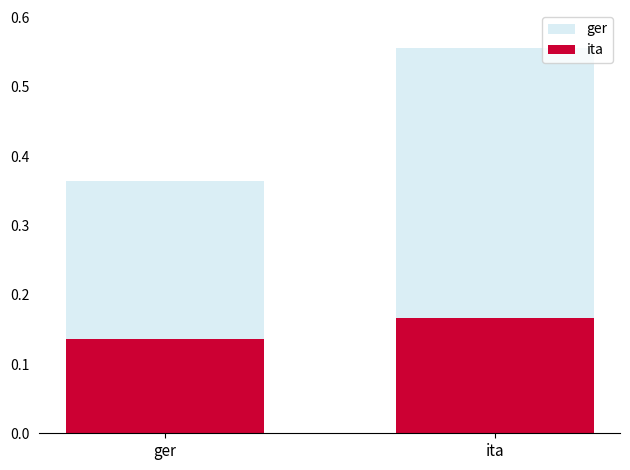

At which label is ger closest to 0?

ger